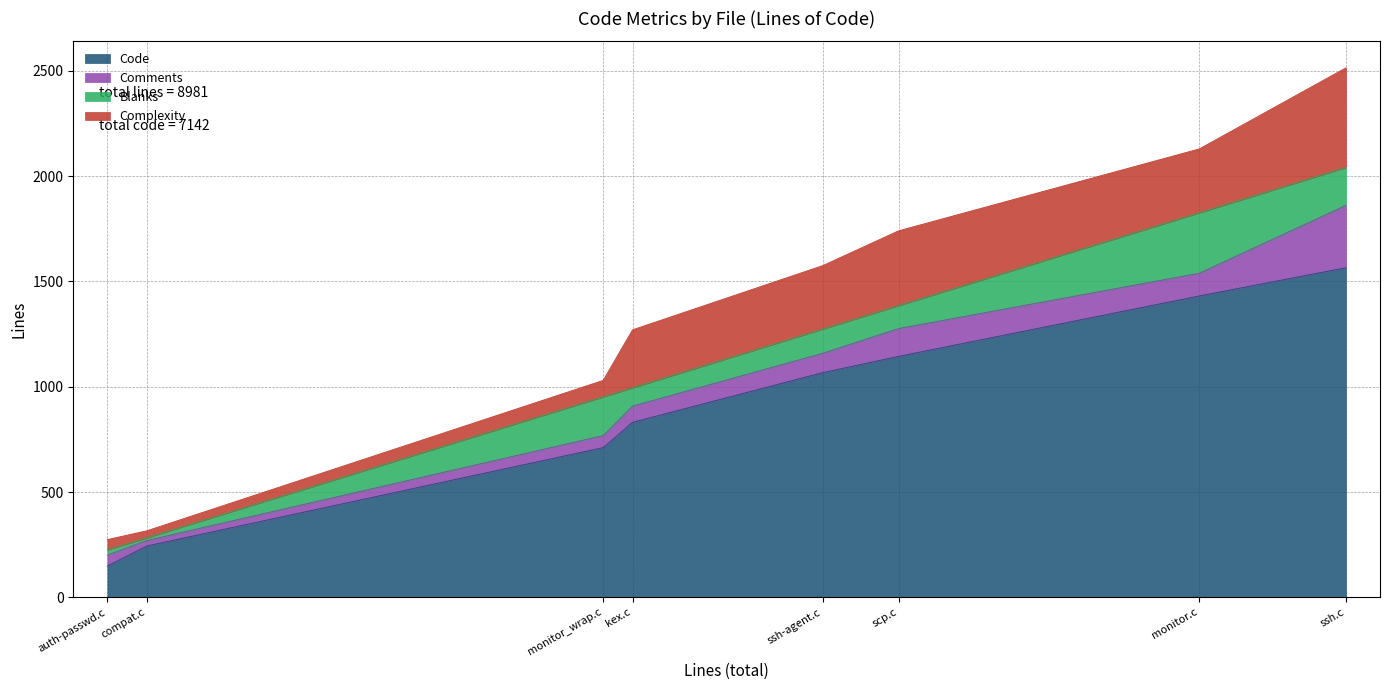

Rank the categories by Code value from lowest to highest.

auth-passwd.c, compat.c, monitor_wrap.c, kex.c, ssh-agent.c, scp.c, monitor.c, ssh.c